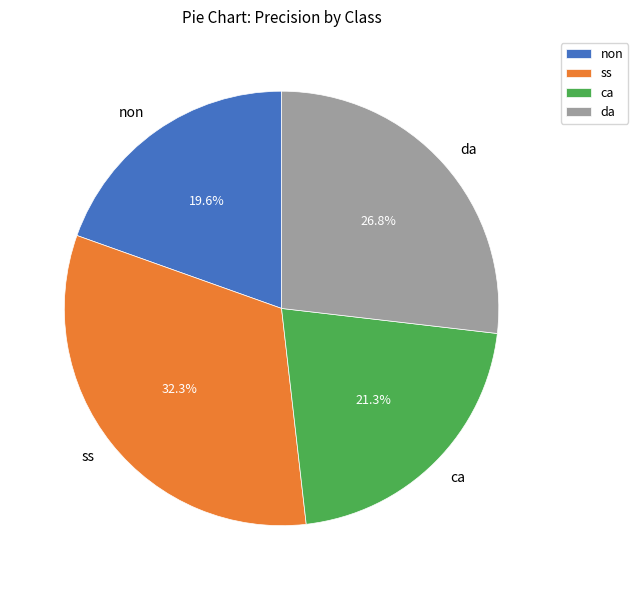

Which has a higher value, da or ca?

da